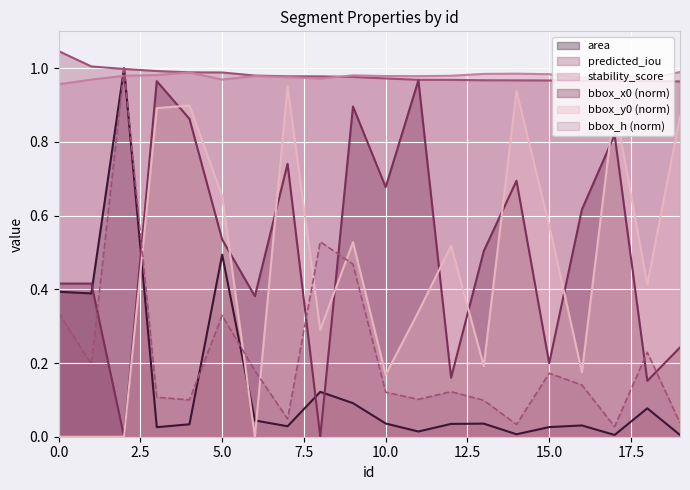

Where is bbox_x0 nearest to the value 0?

2